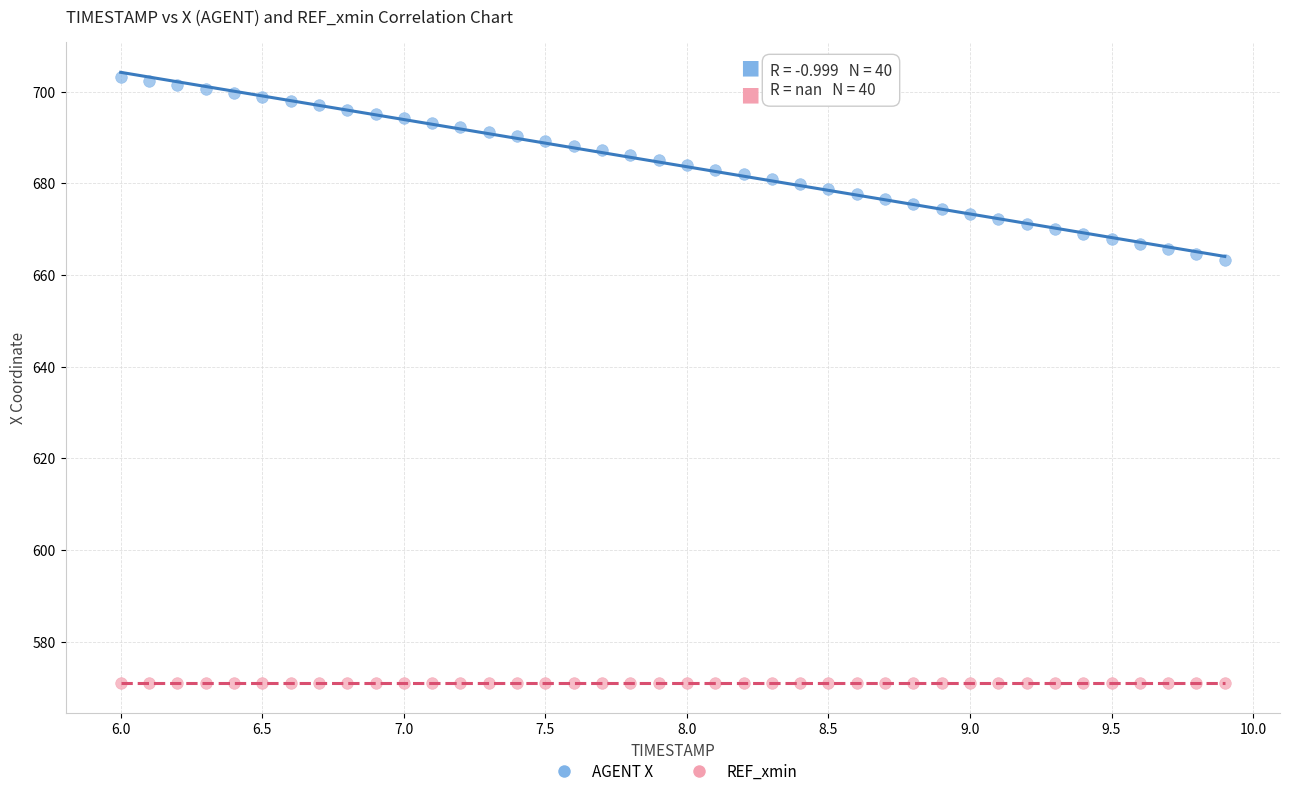

Which series reaches the maximum Y coordinate?

AGENT X